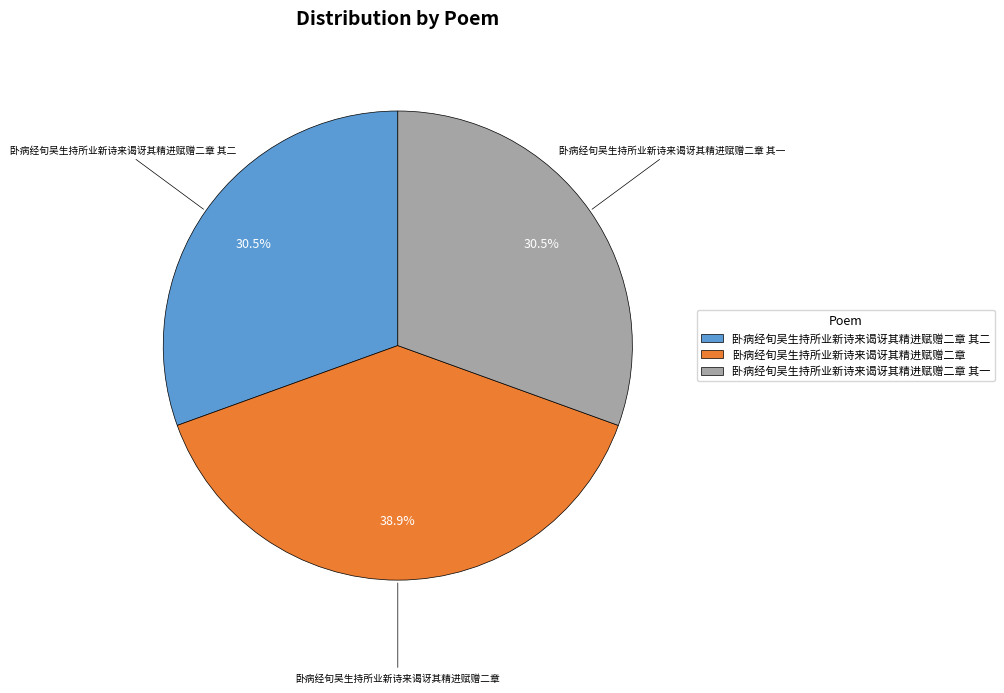

How many segments does this pie chart have?

3